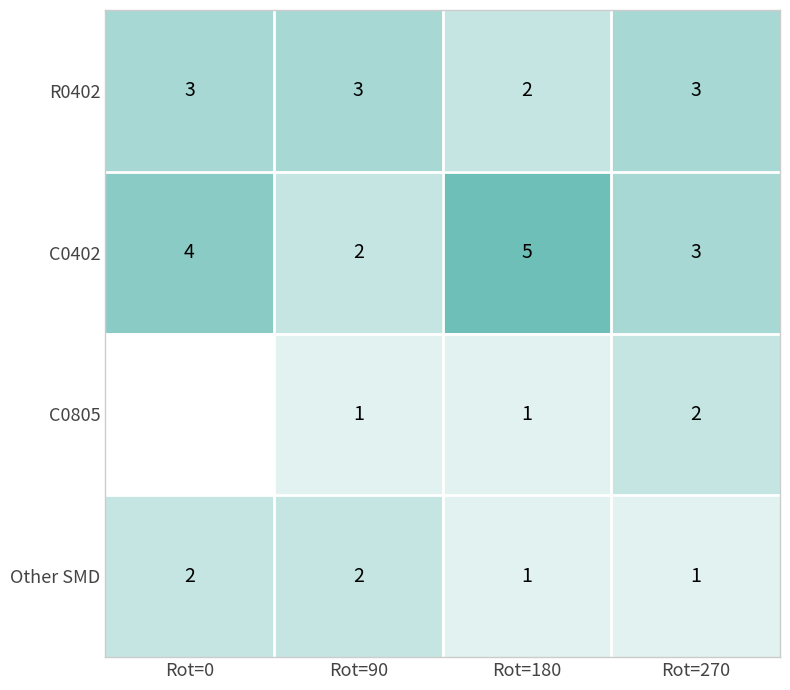

What is the difference between the second highest and minimum values in the C0402 series?

2